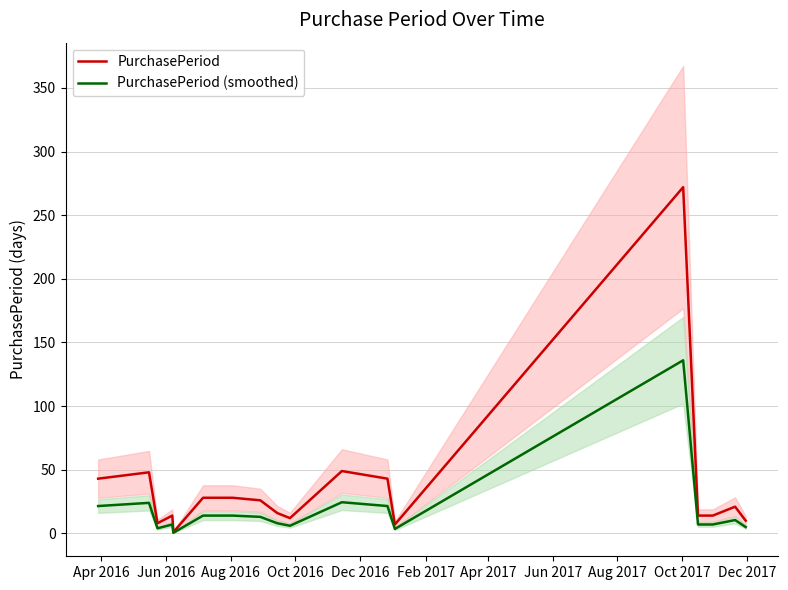

What is the value of the PurchasePeriod (smoothed) point at the 1st from the left?

21.5